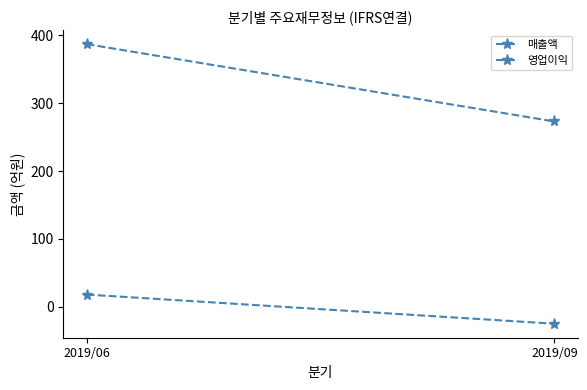

At which category does the chart reach its peak across all series?

2019/06